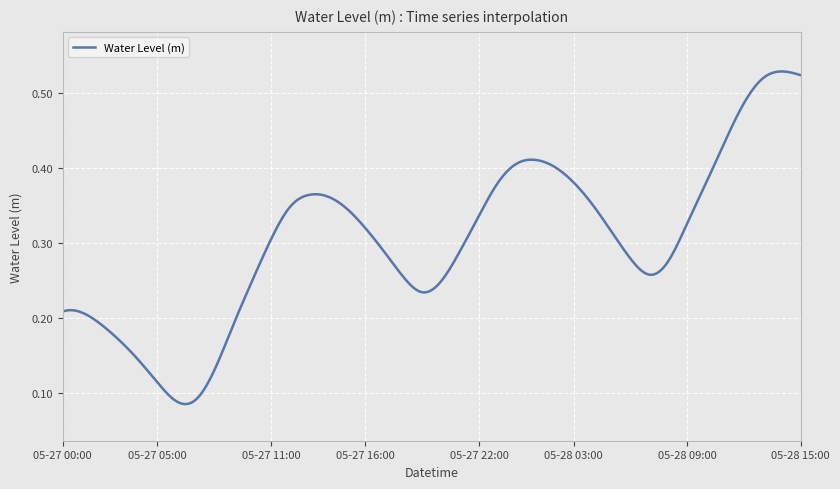

Count the number of data series in this chart.

1